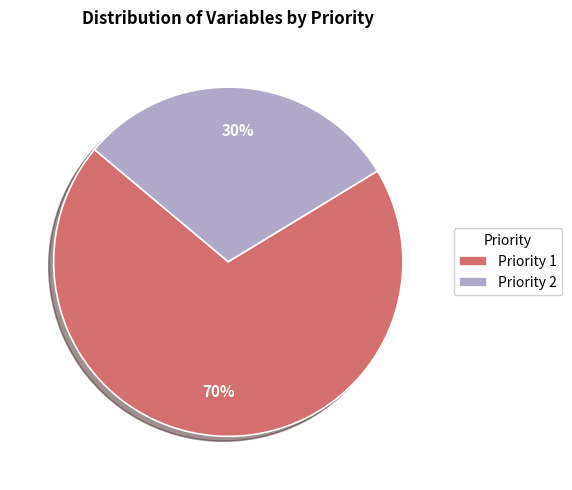

Which slice is the smallest?

Priority 2